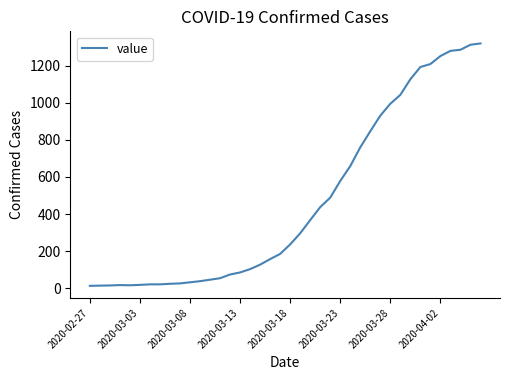

What is the difference between the maximum and minimum values?

1306